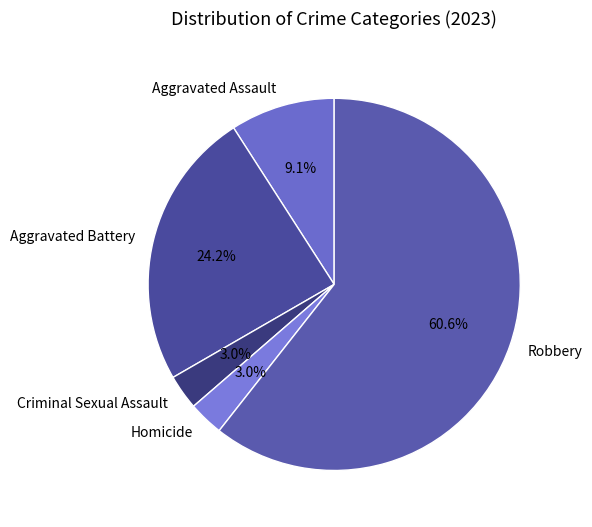

Is the sum of Aggravated Battery and Robbery greater than half?

Yes